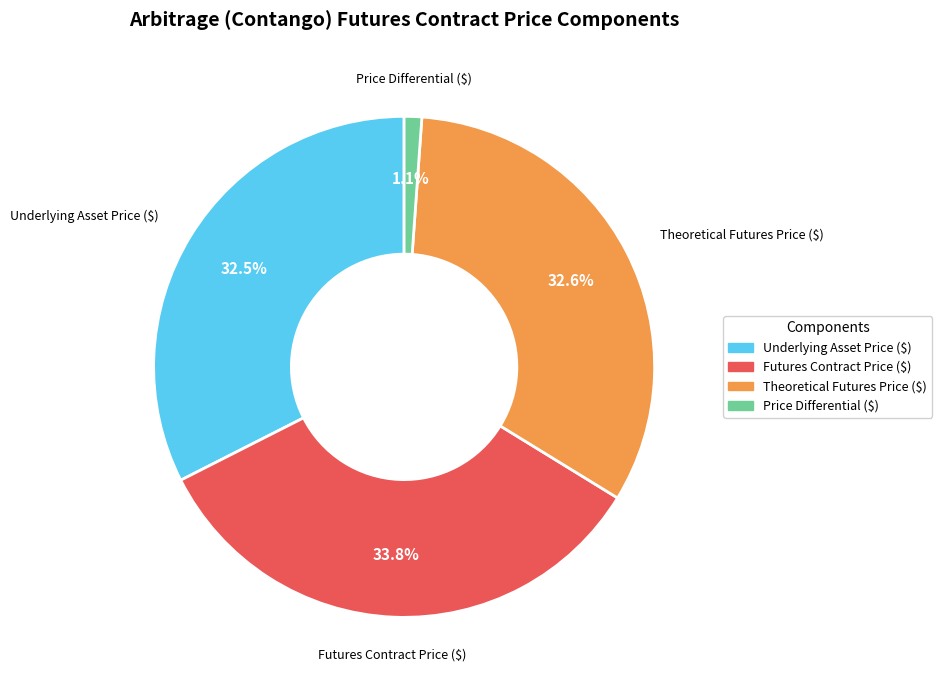

How many segments does this pie chart have?

4